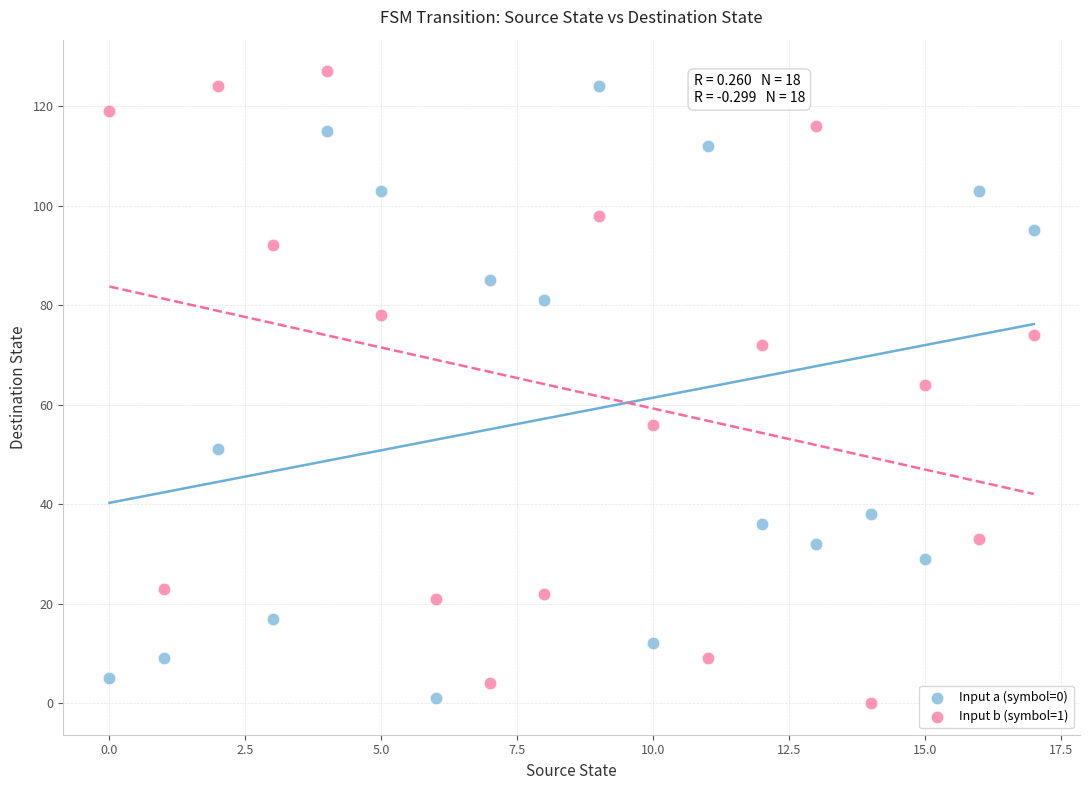

What are all the series names shown in the legend?

Input a (symbol=0), Input b (symbol=1)